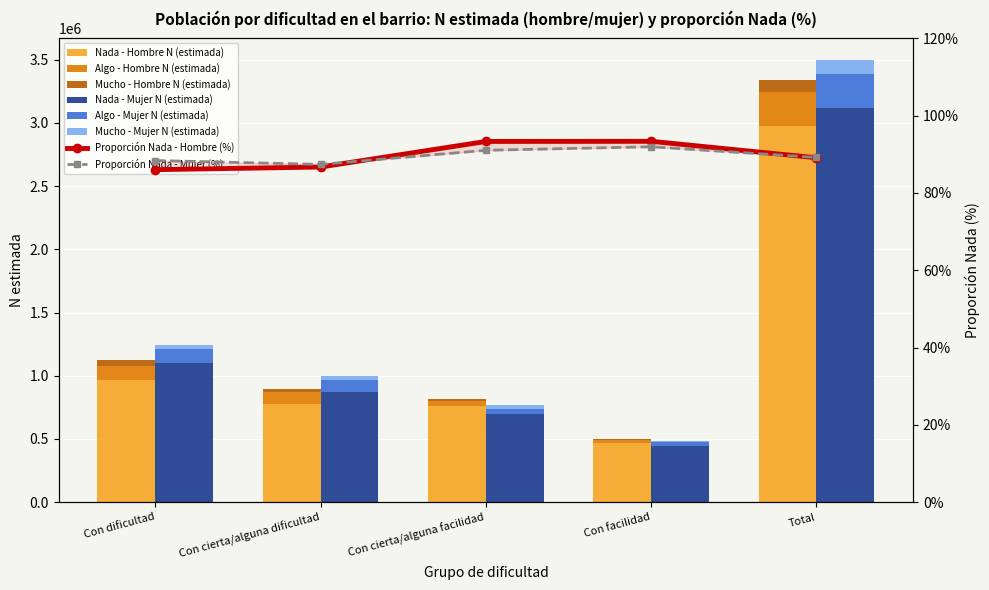

Between Con dificultad and Con cierta/alguna facilidad, which series saw the biggest shift?

Nada - Mujer N (estimada)